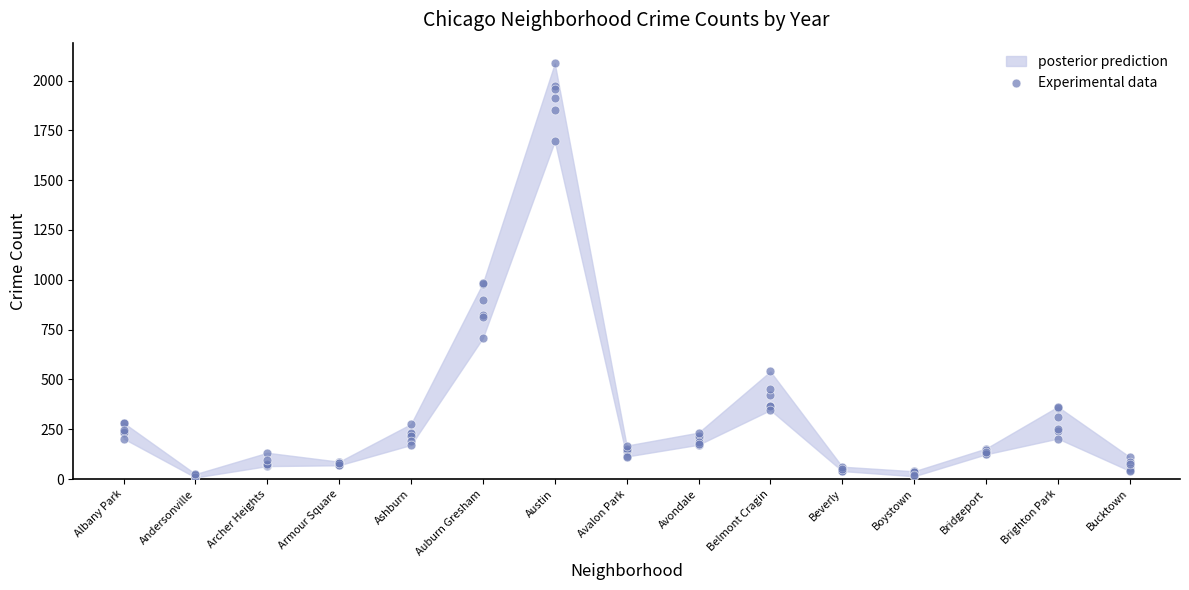

Approximately how many times larger is the value at Andersonville compared to Boystown?

0.3